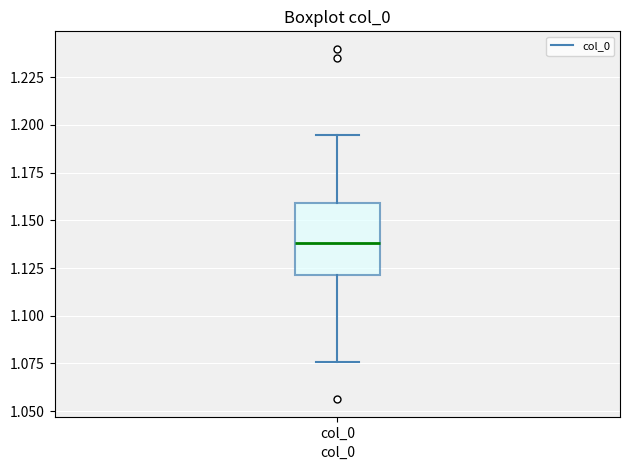

Where is the lower edge of the box for col_0 on the y-axis? The values are not printed on the chart, so give them approximately, as read against the axis.

1.120